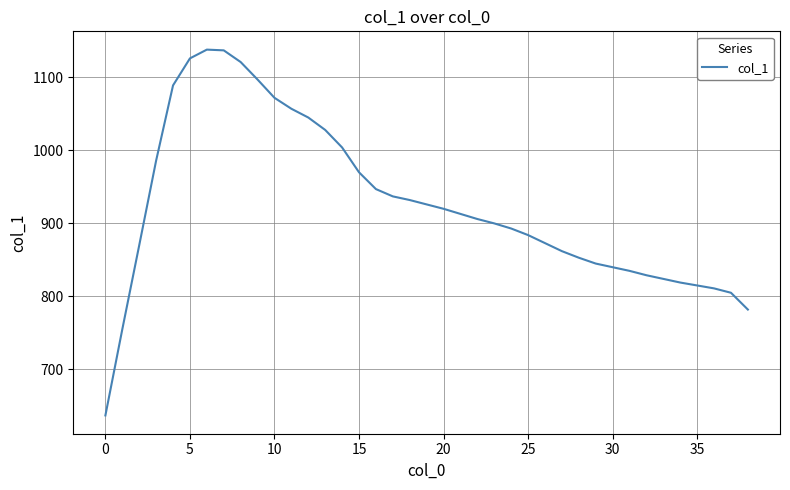

What is the maximum value shown in the chart?

1138